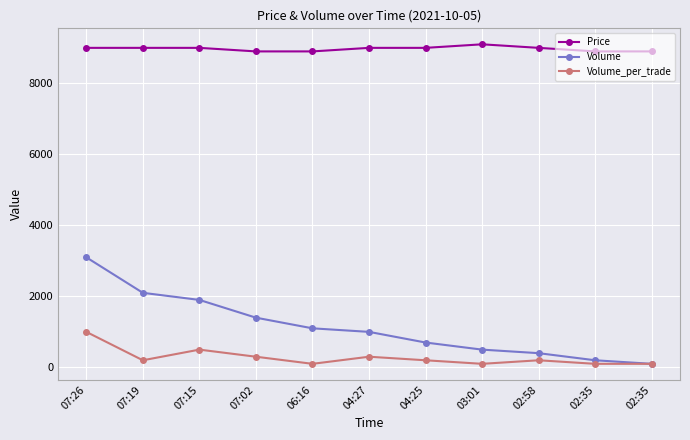

Between 02:58 and 06:16, which is larger?

02:58